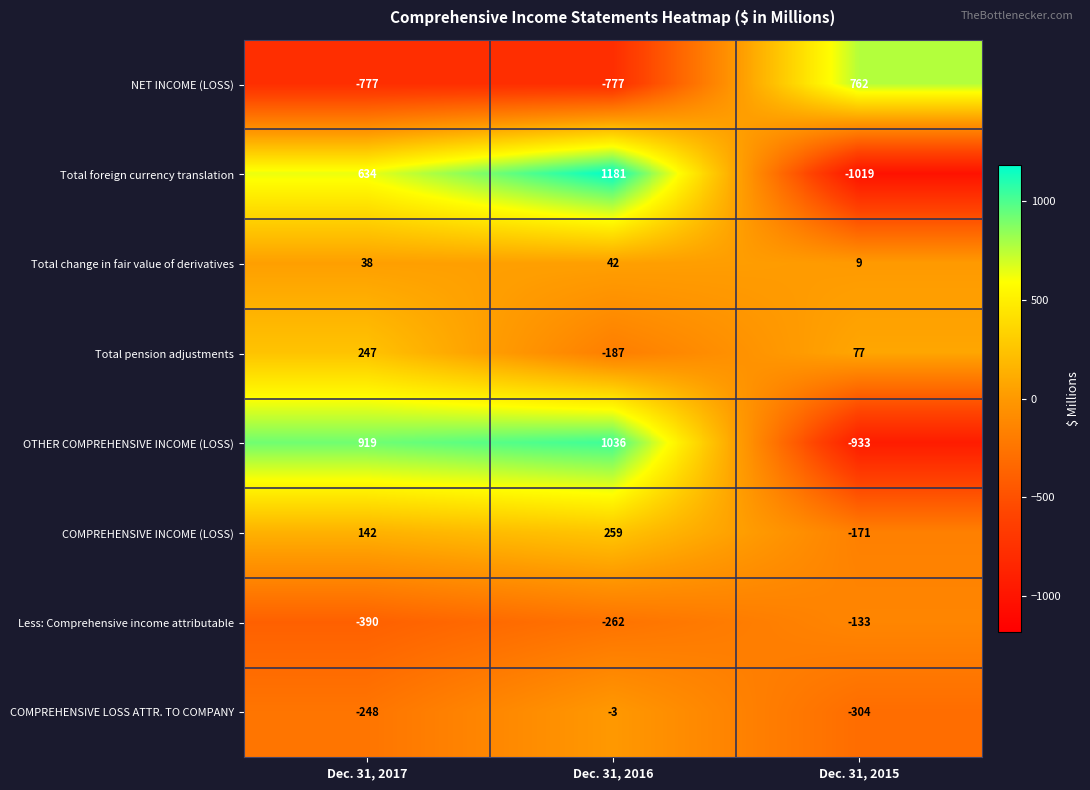

What is the total value across all series at Dec. 31, 2016?

1289